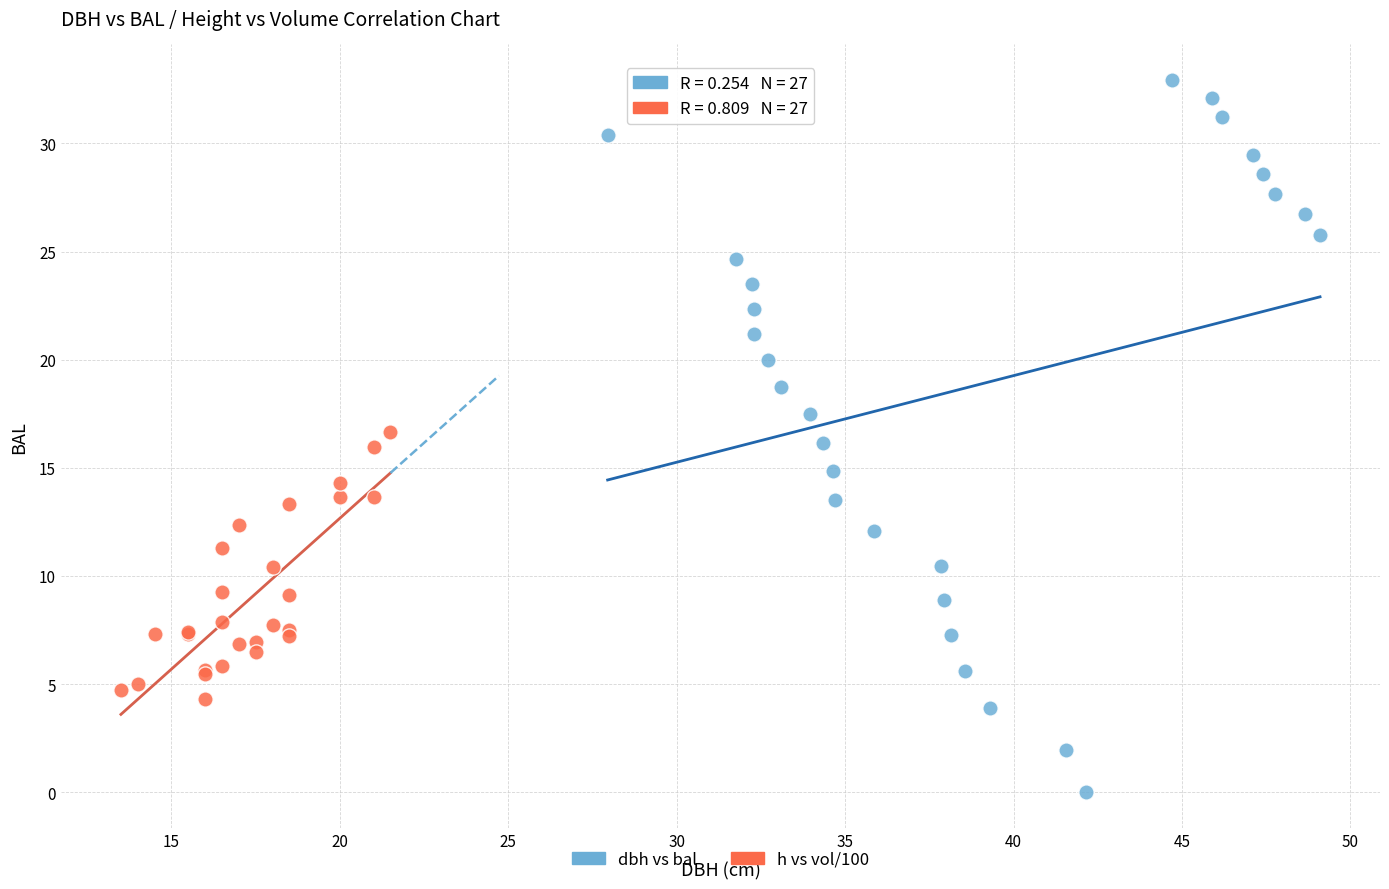

Which series contains the highest Y value?

dbh vs bal